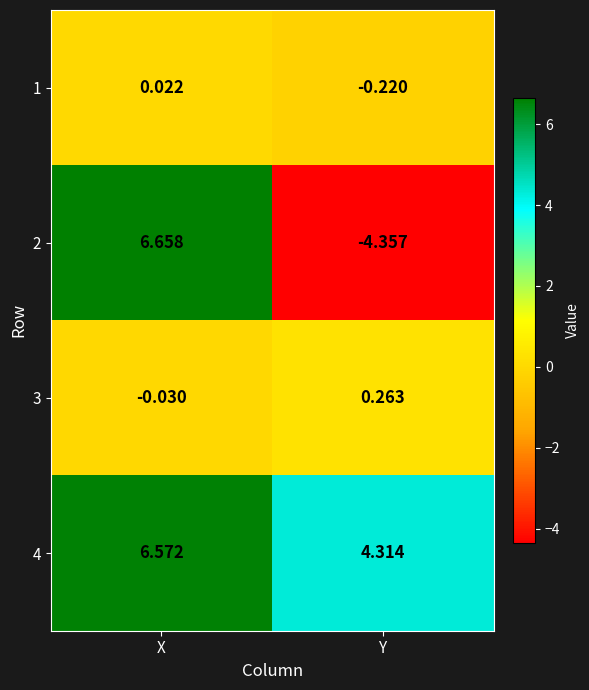

Which series has the largest total across all categories?

4